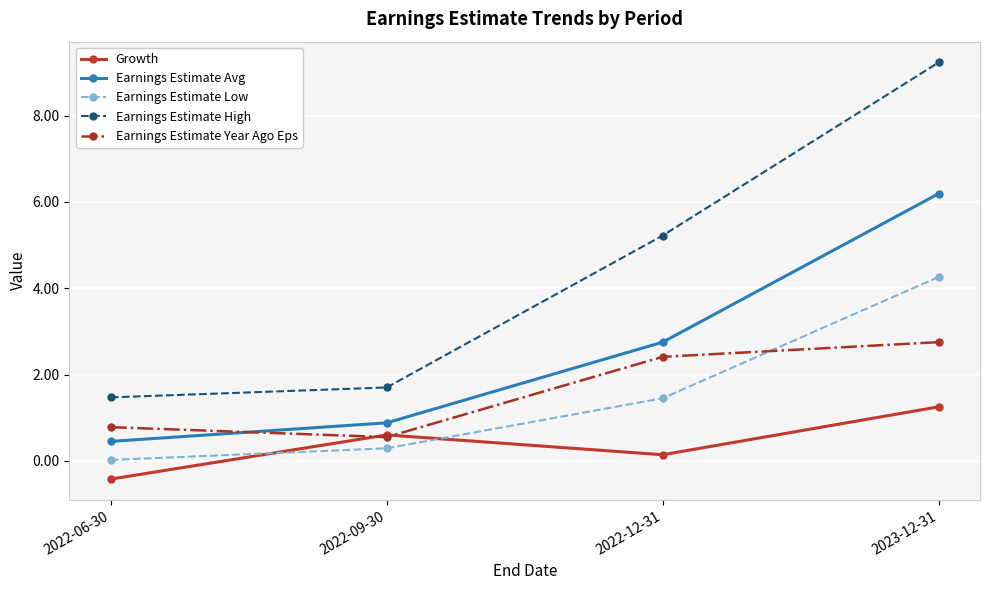

True or false: Earnings Estimate Low and Earnings Estimate Avg intersect in this chart.

False